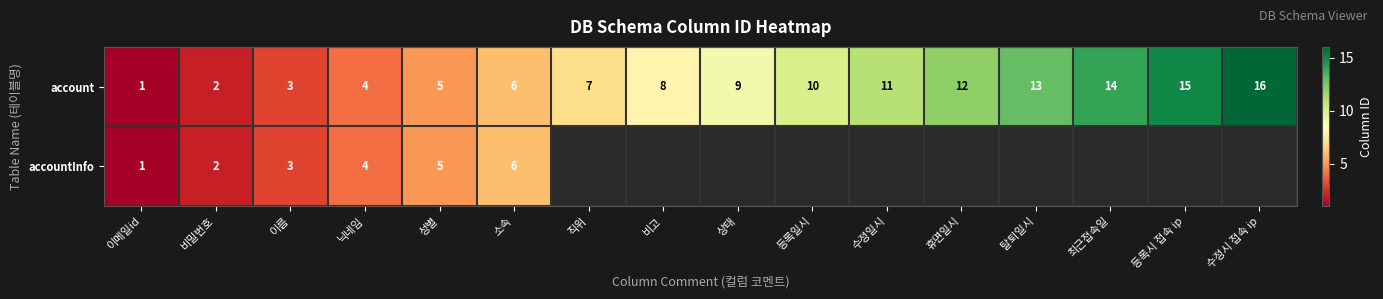

Rank the categories by account value from lowest to highest.

이메일id, 비밀번호, 이름, 닉네임, 성별, 소속, 직위, 비고, 상태, 등록일시, 수정일시, 휴면일시, 탈퇴일시, 최근접속일, 등록시 접속 ip, 수정시 접속 ip